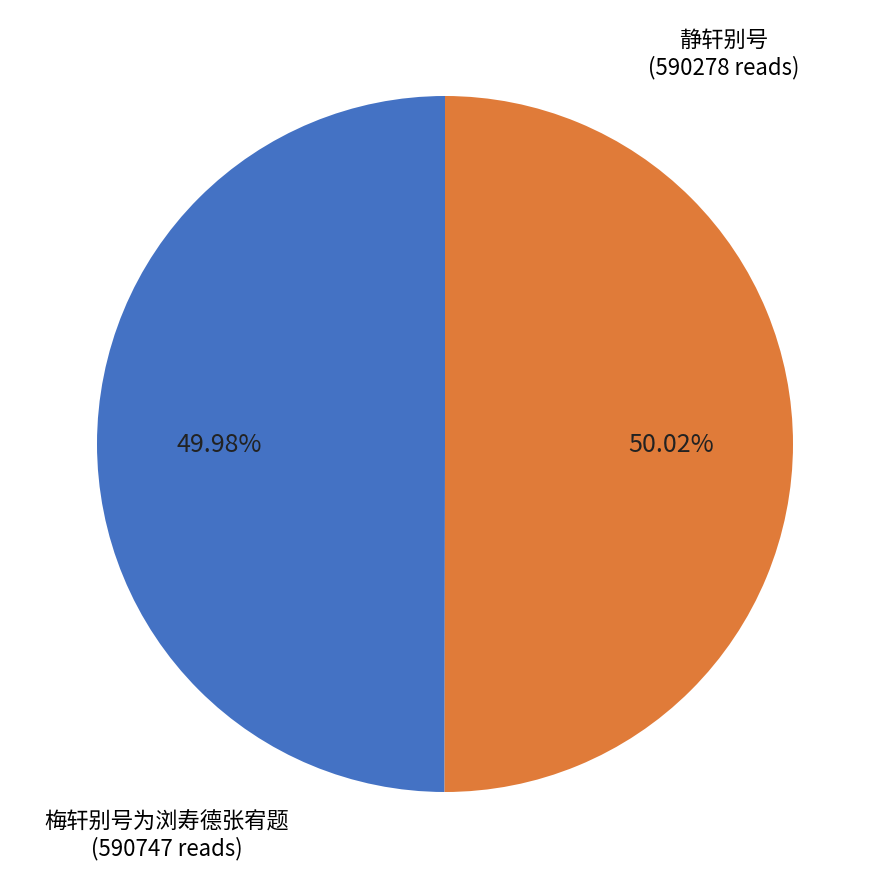

Is there a majority slice in this chart?

Yes